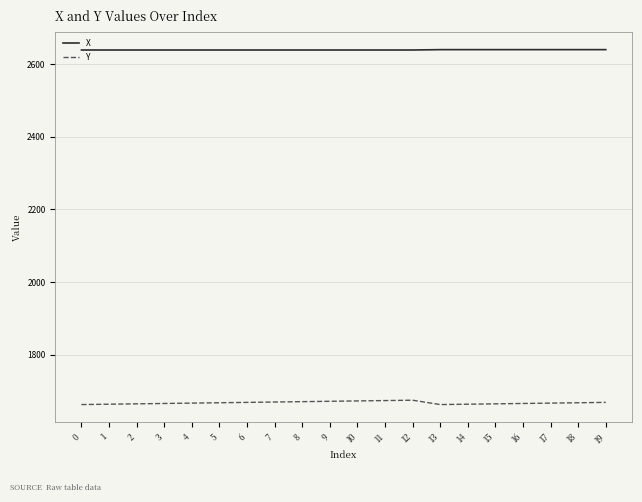

What is the difference between the highest and lowest values at 2?

974